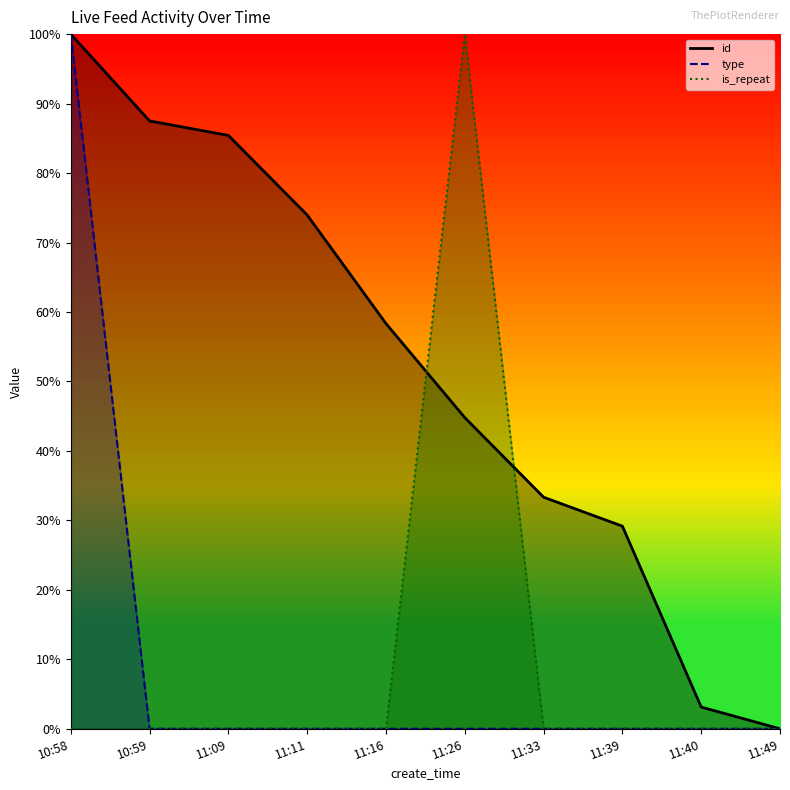

How many is_repeat values are between 0 and 1?

10